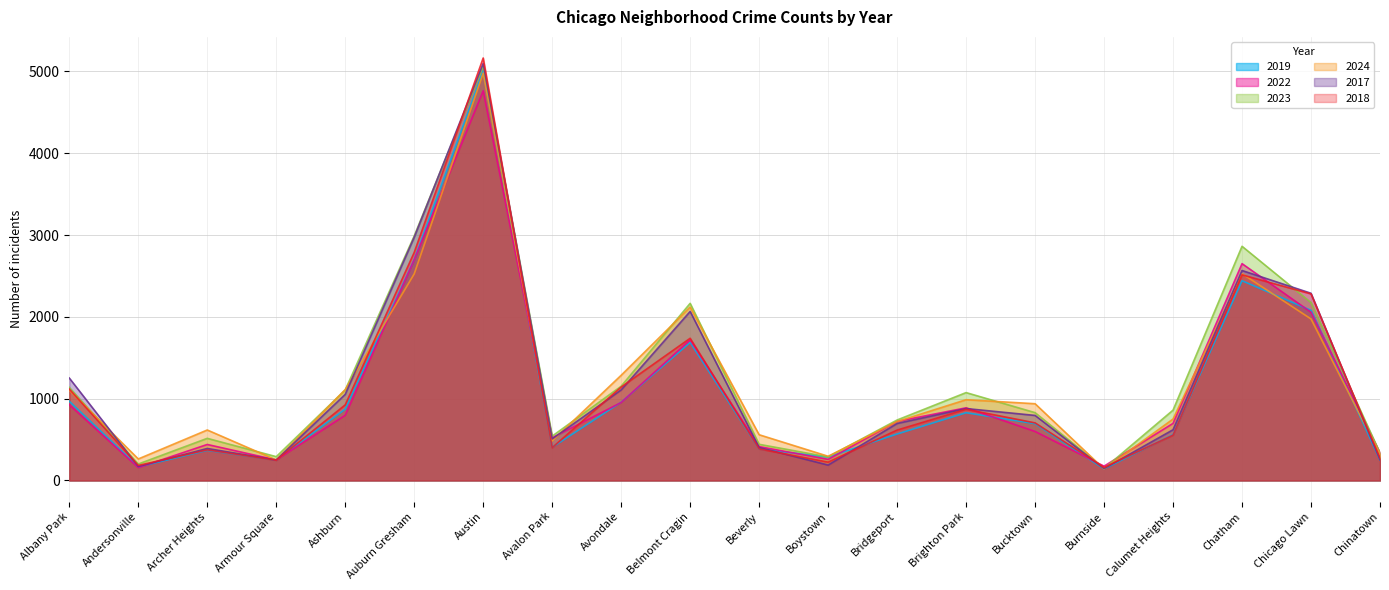

Does the chart display data point markers on the line(s)?

No